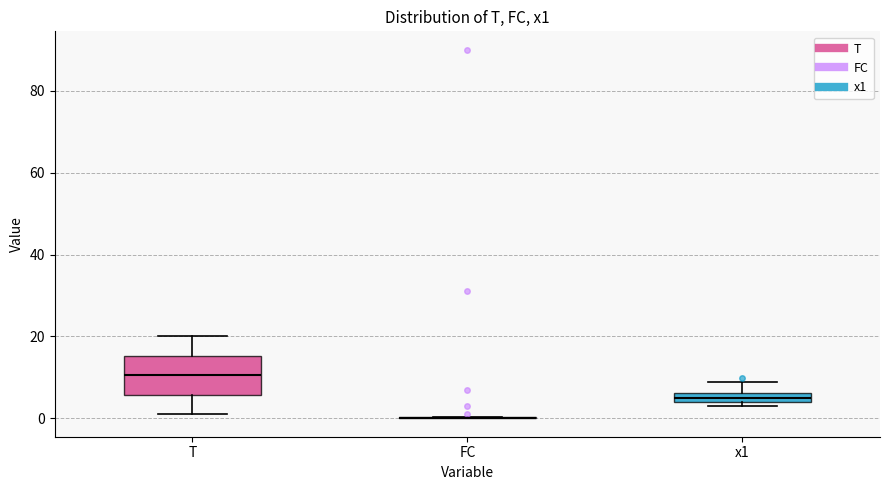

Where is the lower edge of the box for x1 on the y-axis? The values are not printed on the chart, so give them approximately, as read against the axis.

4